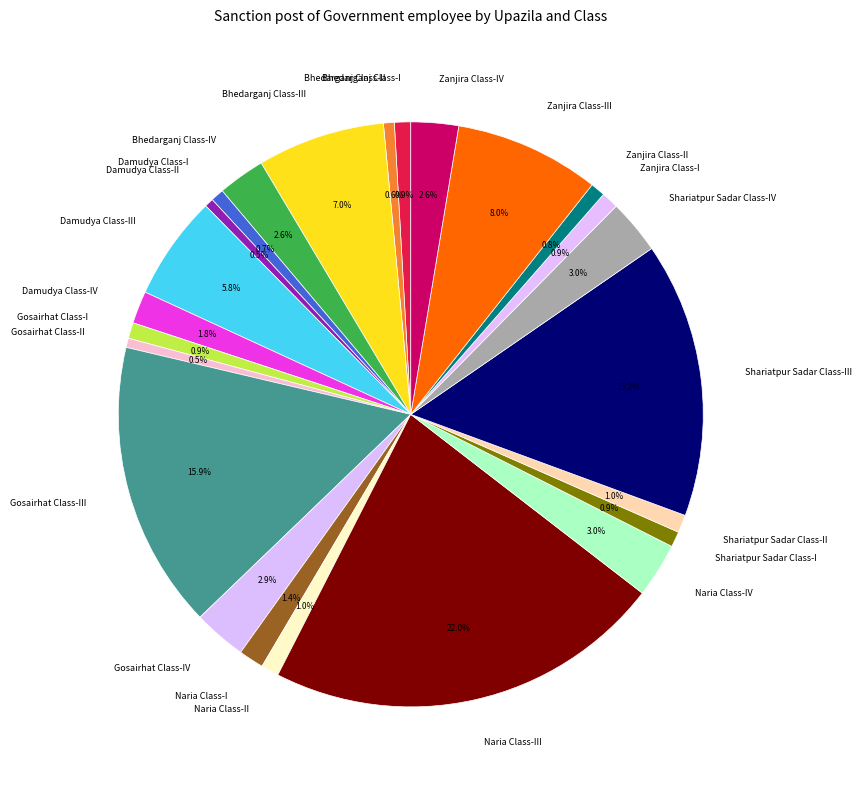

Which slice is the largest?

Naria Class-III